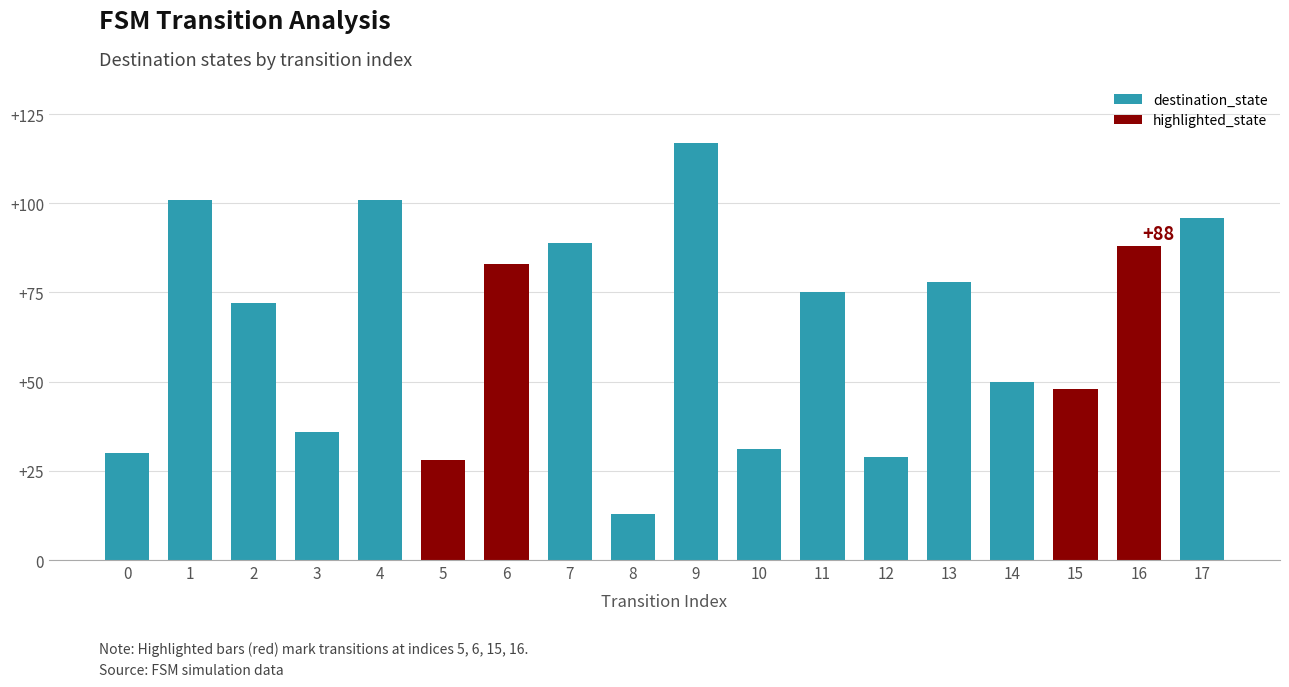

The destination_state series shows 55 at 17. True or false?

False